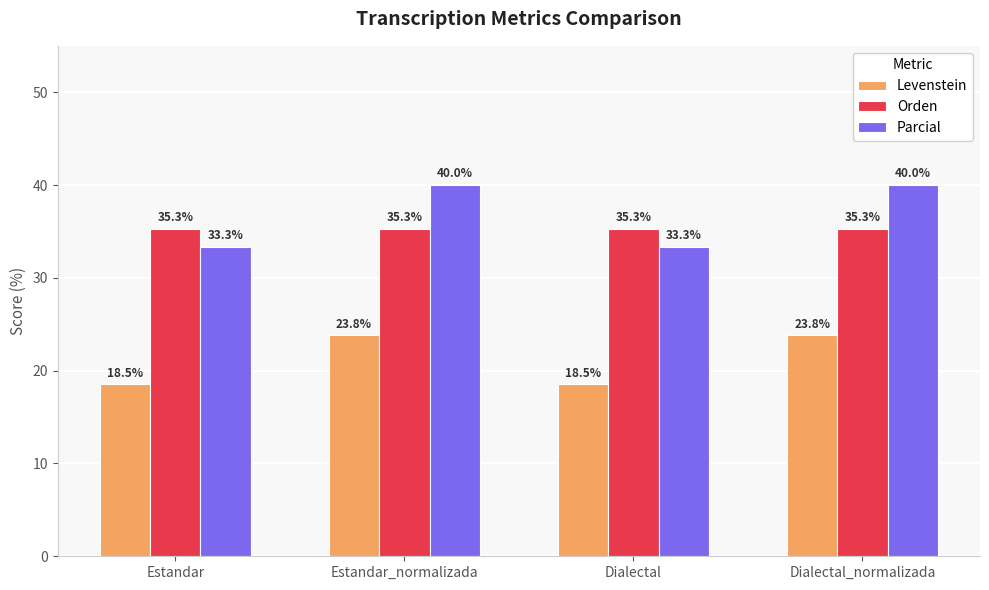

Which series has the largest total across all categories?

Parcial